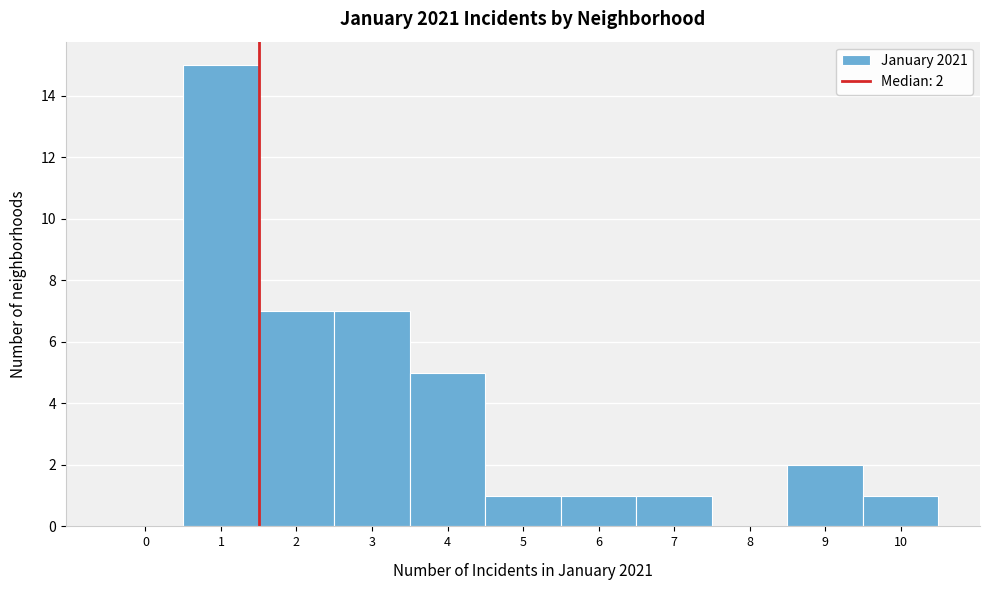

Reading left to right, what are all the values shown in this chart?

0=0	1=15	2=7	3=7	4=5	5=1	6=1	7=1	8=0	9=2	10=1